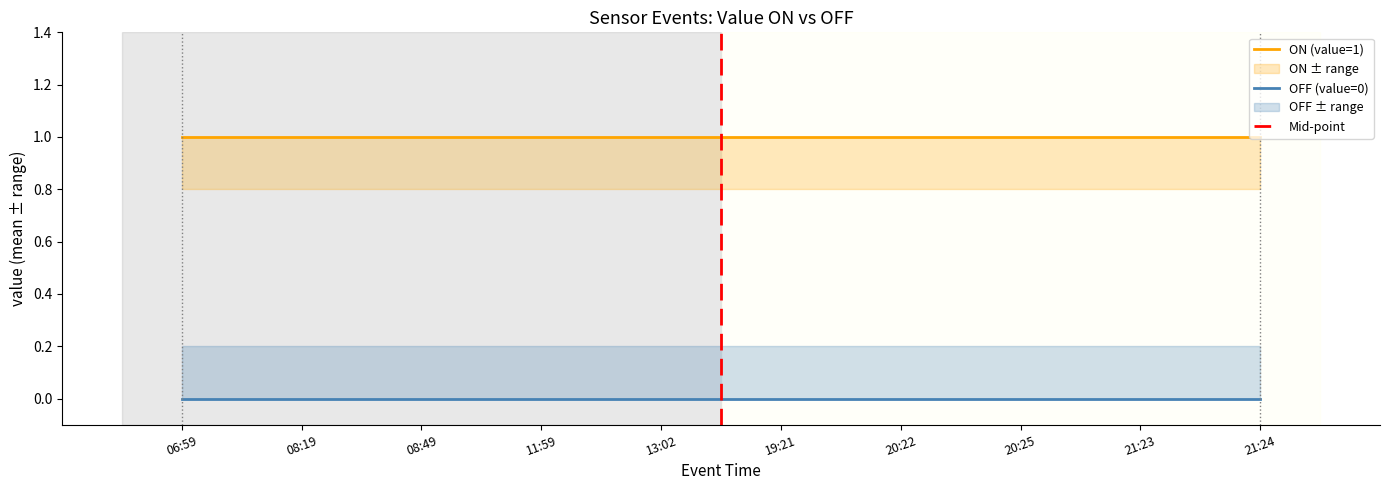

Which series has the largest range (max minus min)?

ON_value